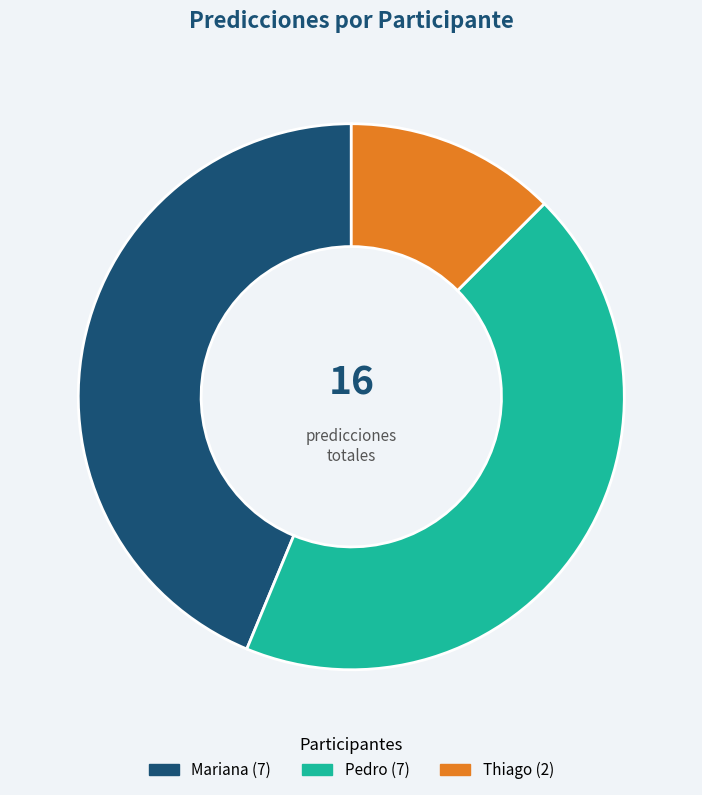

Which has a higher value, Thiago or Mariana?

Mariana